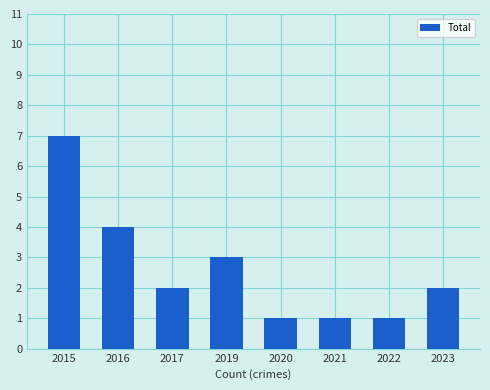

Where does the data first go above 2?

2015